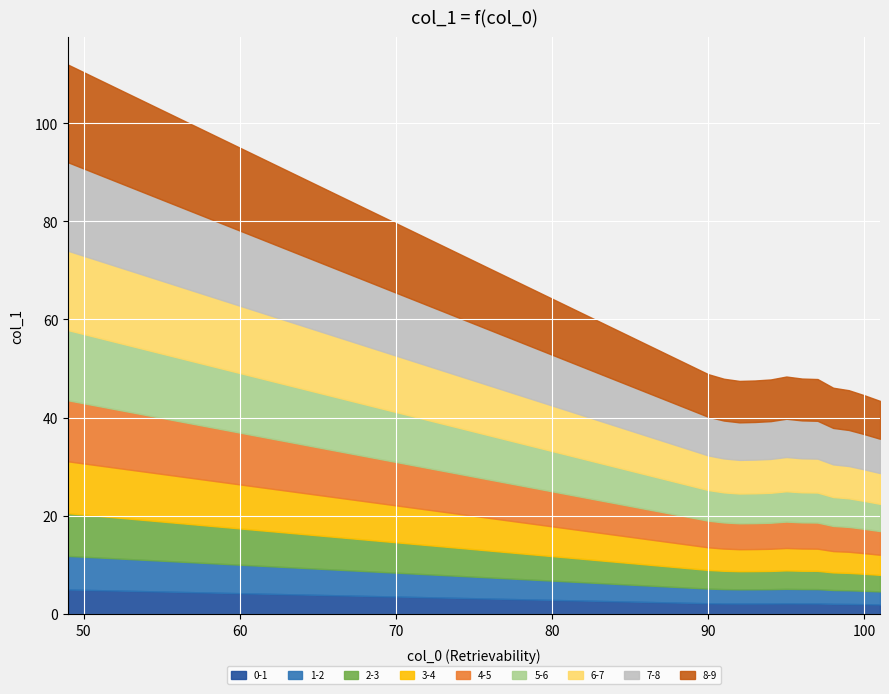

How many lines are shown in the chart?

9